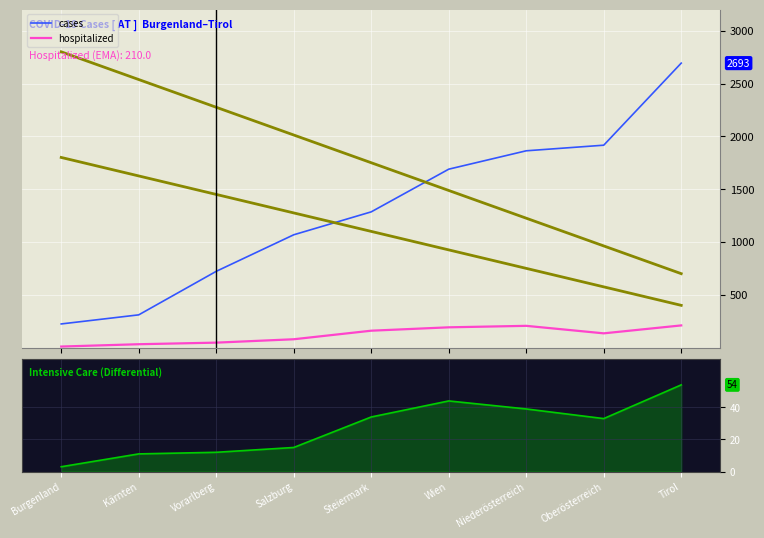

The hospitalized (MA) series shows 57 at Kärnten. True or false?

False